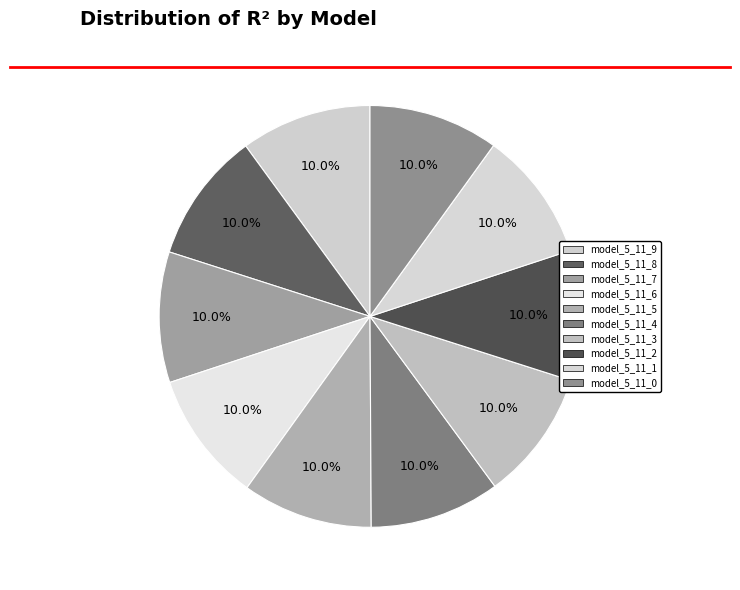

To the nearest percent, what percentage of the pie is model_5_11_7?

10%